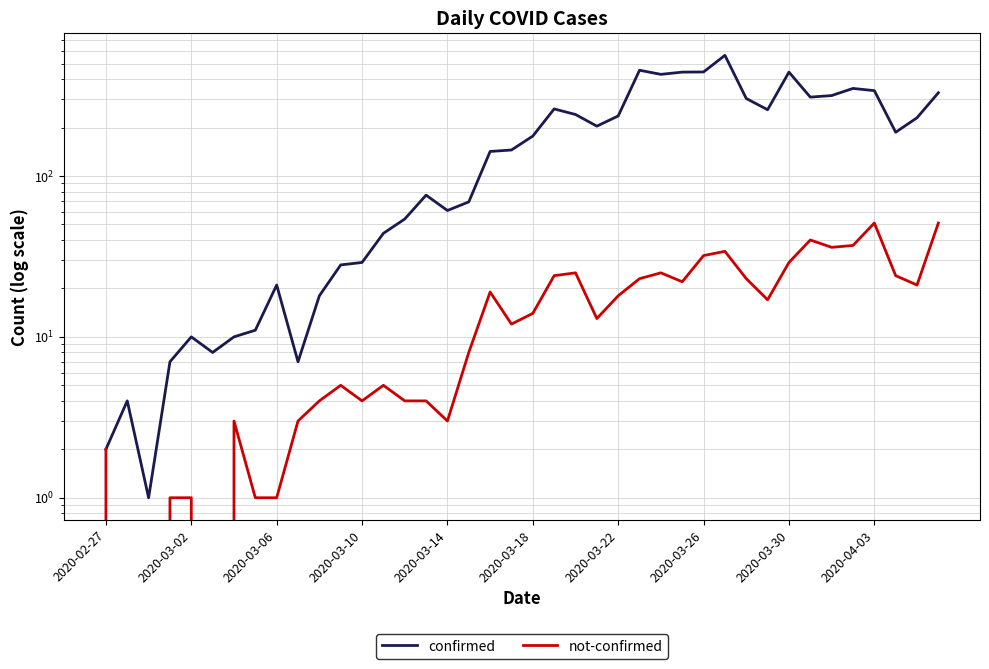

The not-confirmed series shows 32 at 2020-03-26. True or false?

True